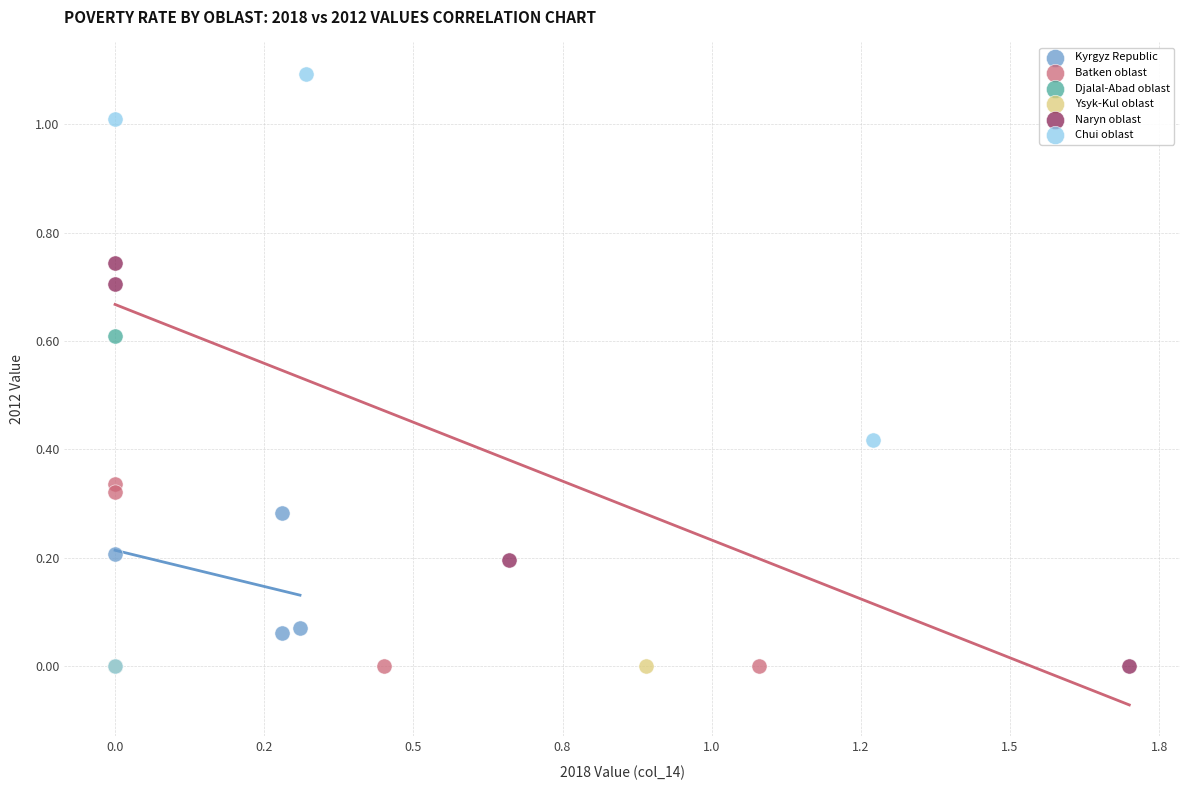

Which series contains the highest Y value?

Chui oblast